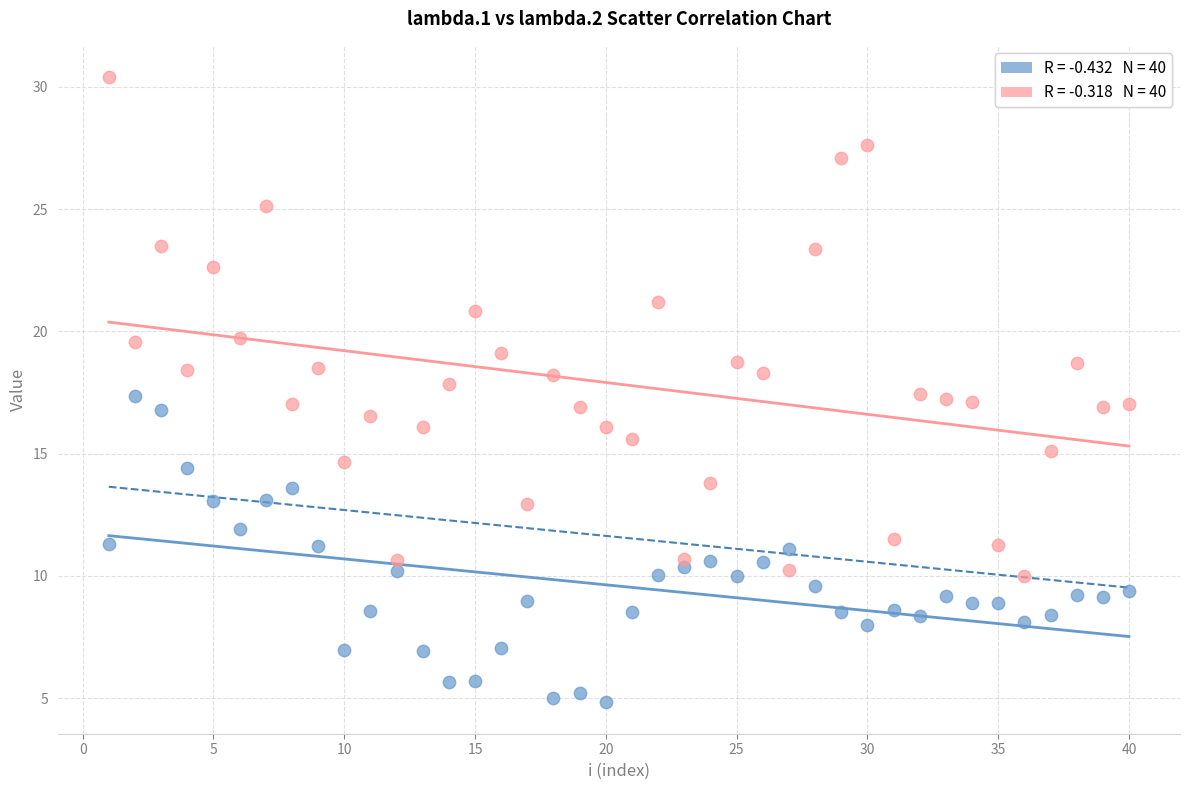

Across all data points, what is the range of Y values (max minus min)?

25.6